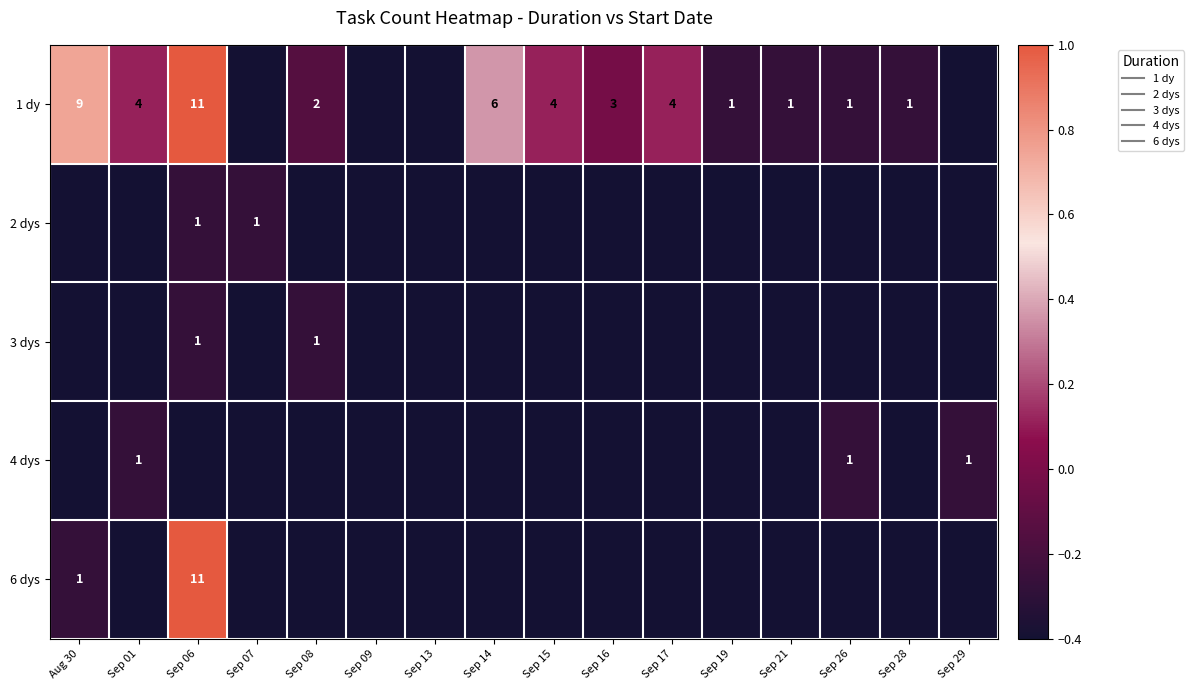

What is the difference between the 1 dy values at Aug 30 and Sep 01?

0.6